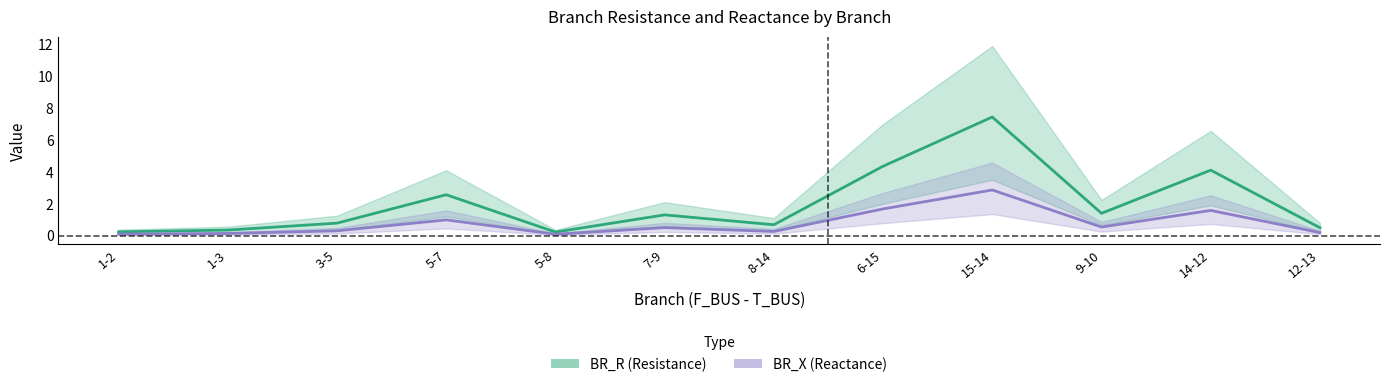

At how many categories does at least one series exceed 6?

1